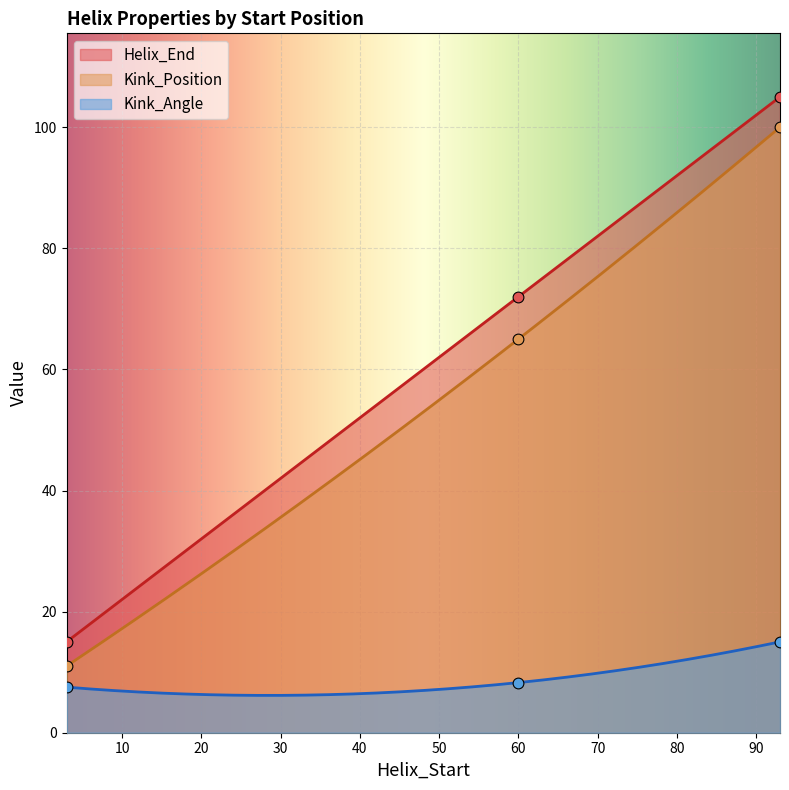

What are all the series names shown in the legend?

Helix_End, Kink_Position, Kink_Angle